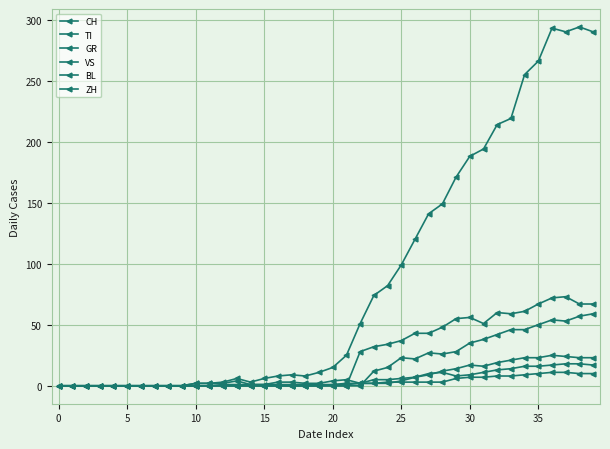

How many categories are shown in the chart?

40